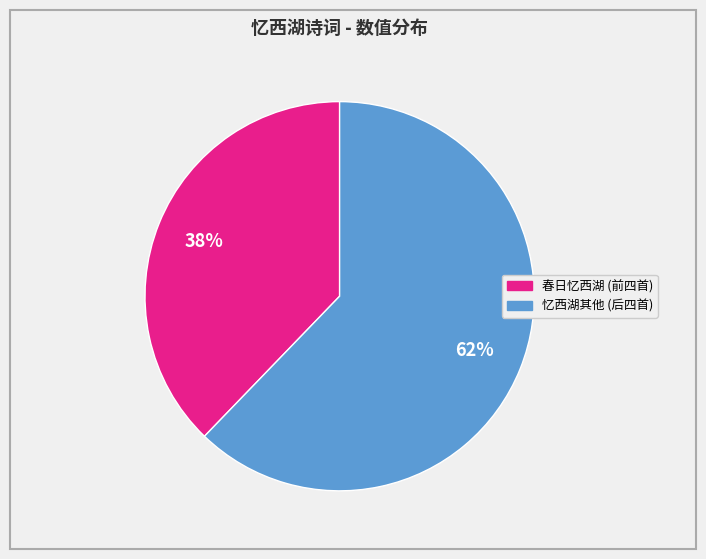

Combined, do 春日忆西湖 (前四首) and 忆西湖其他 (后四首) account for over 50%?

Yes